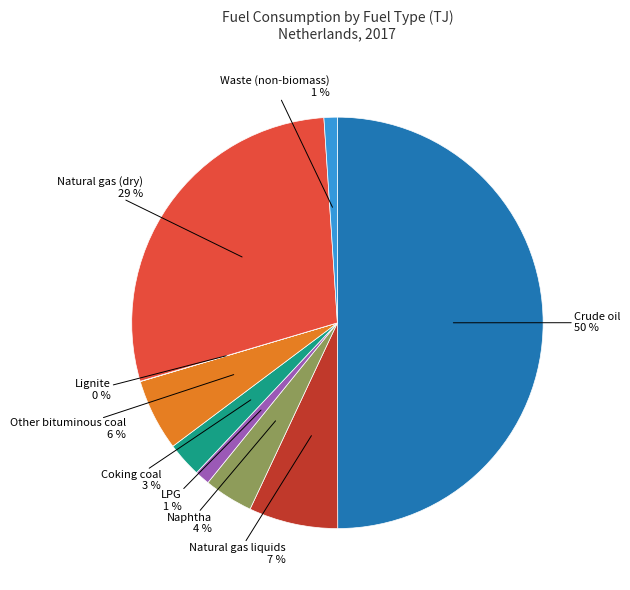

To the nearest percent, what is the average slice percentage?

11%